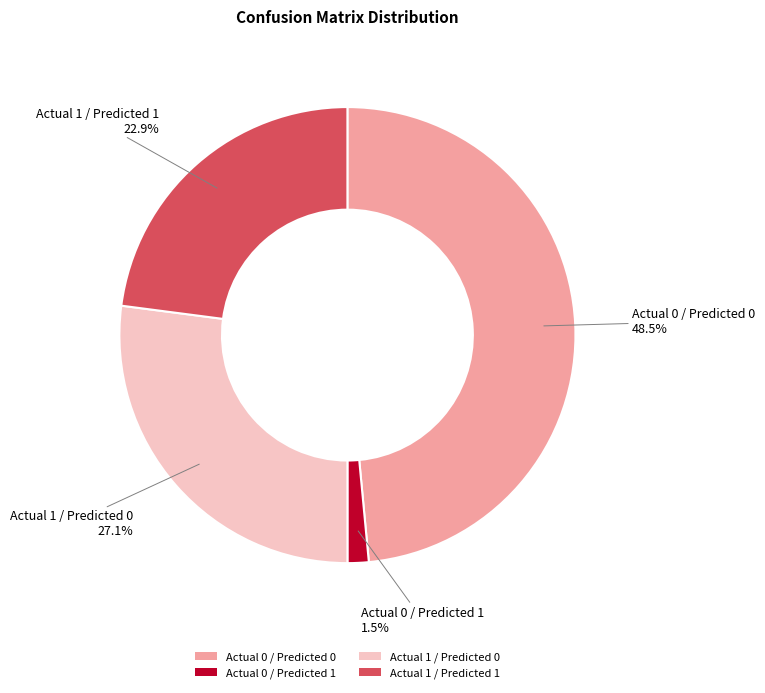

Between Actual 1 / Predicted 0 and Actual 1 / Predicted 1, which is larger?

Actual 1 / Predicted 0